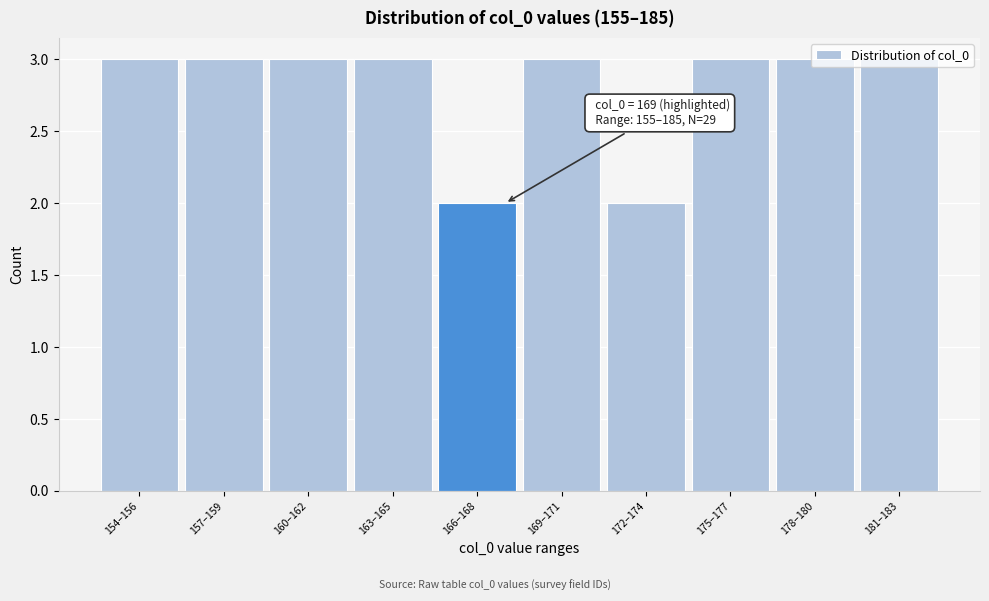

Approximately how many times larger is the value at 166–168 compared to 175–177?

0.7